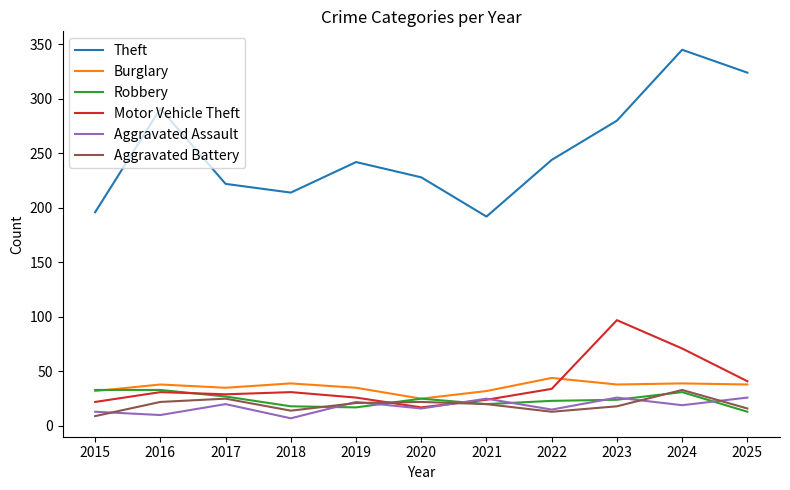

How many categories are shown in the chart?

11